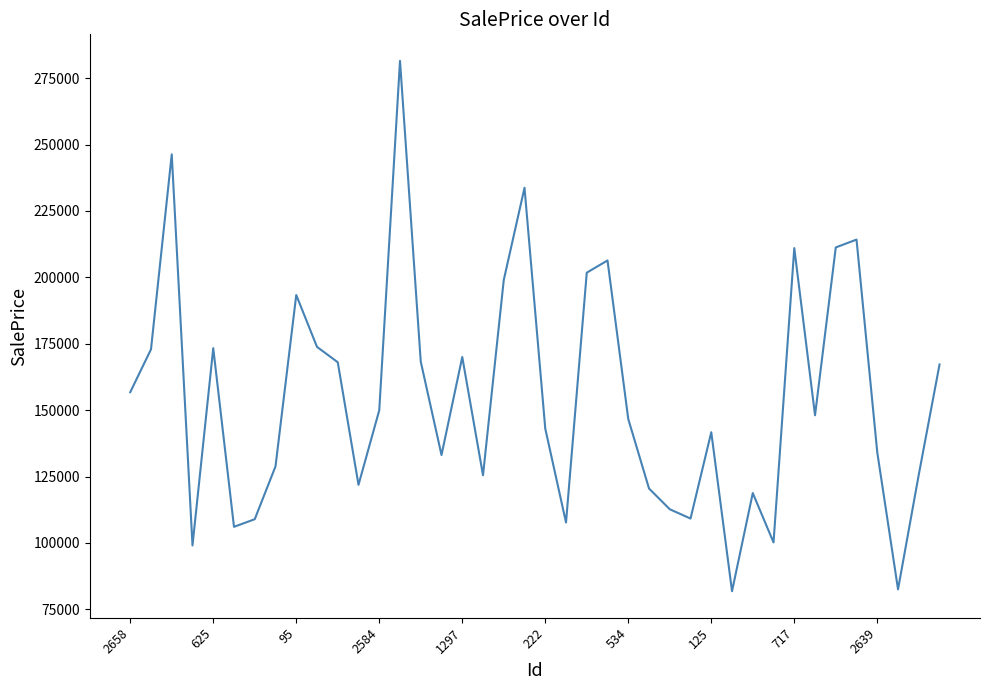

How many interior local peaks (higher than both neighbors) does the data have?

11